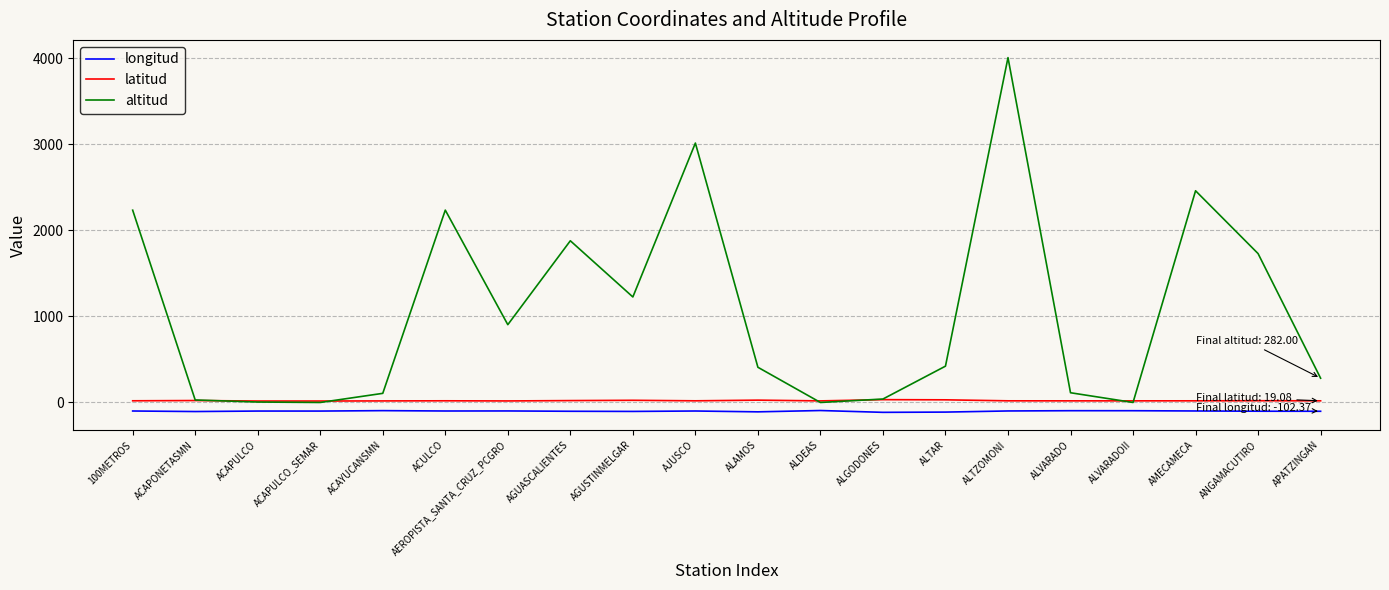

What is the sum of the altitud values at ALAMOS and ALTAR?

831.0